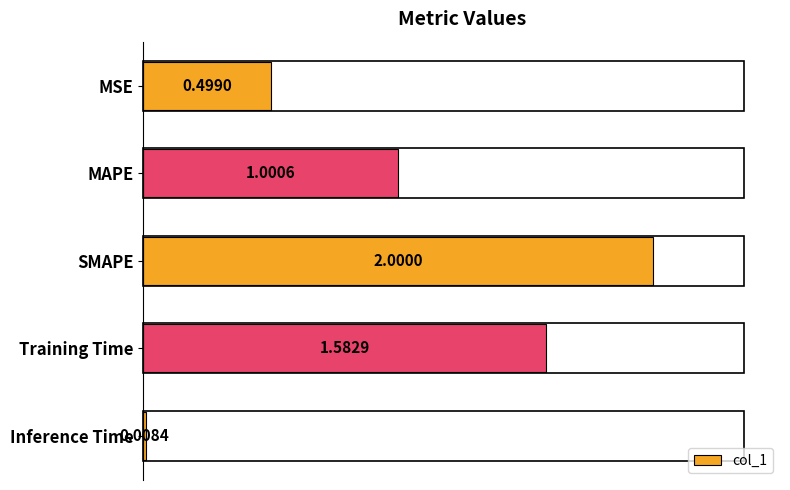

What is the sum of all values?

5.1